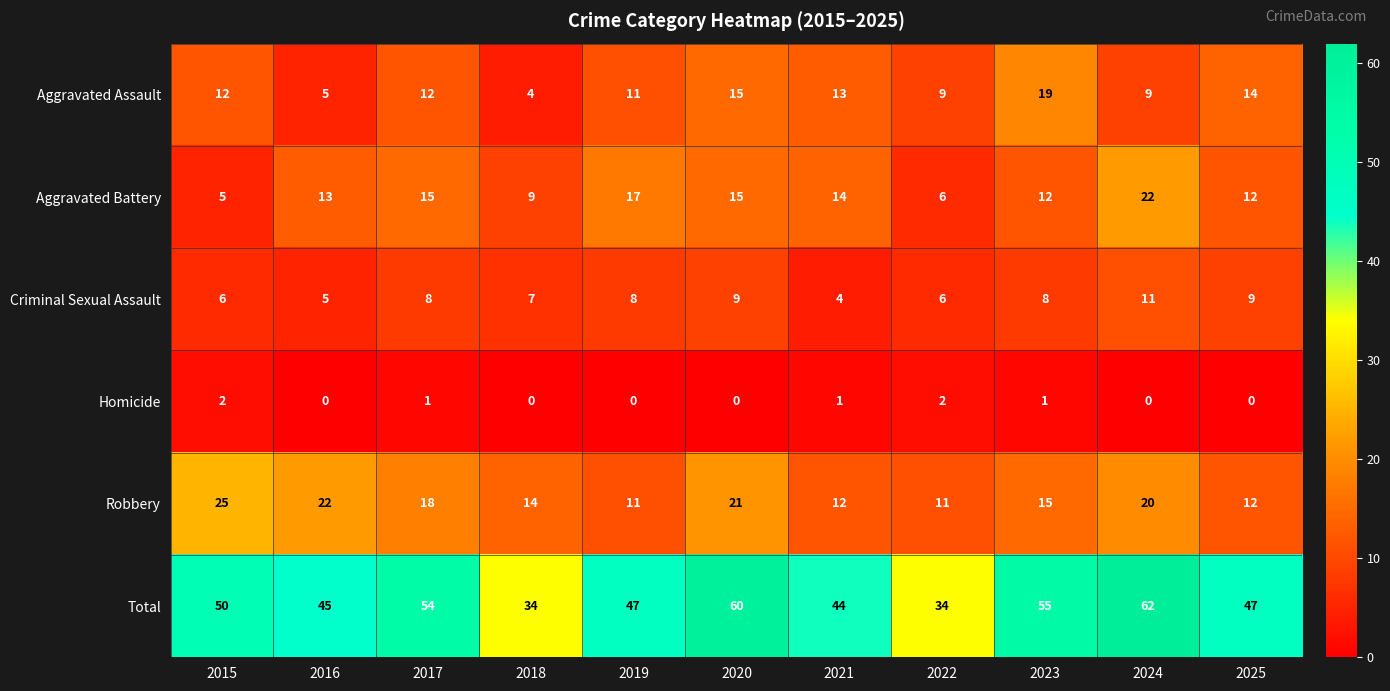

At which label does Aggravated Assault reach its minimum?

2018